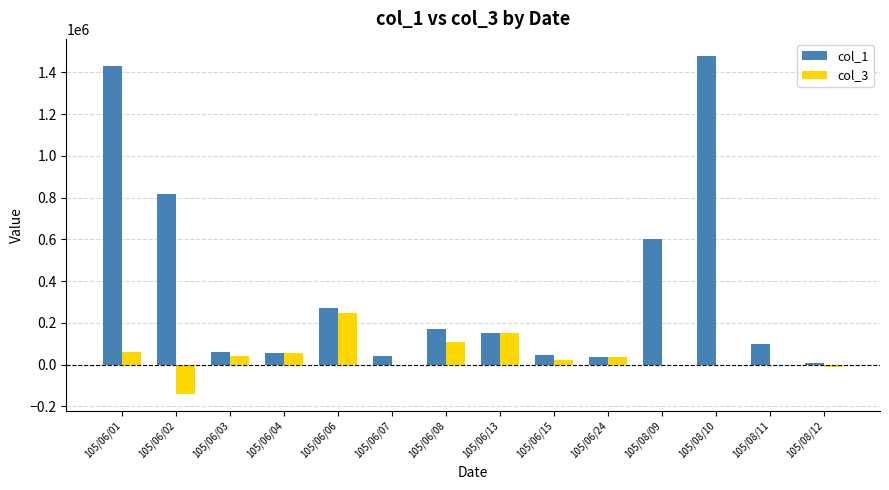

Count the number of categories in the chart.

14